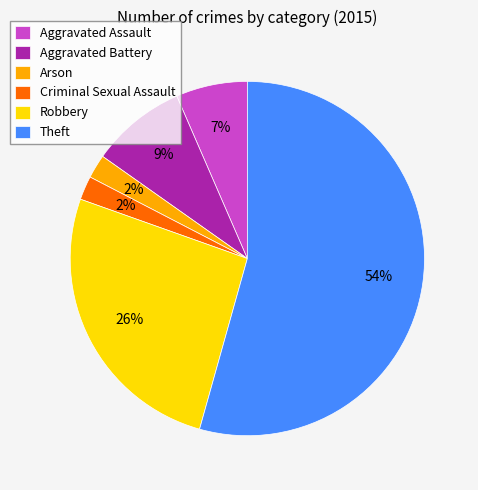

Is it true that Aggravated Assault is 13% of the pie?

False